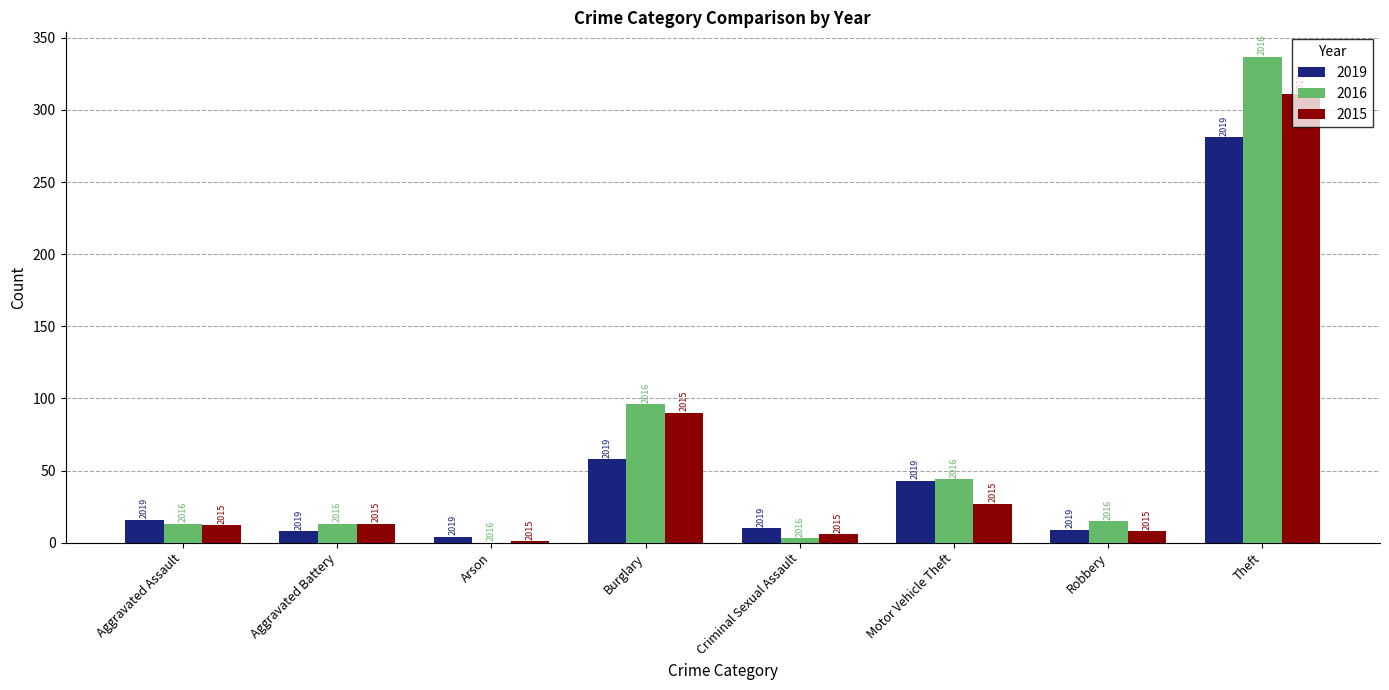

What are all the series names shown in the legend?

2019, 2016, 2015